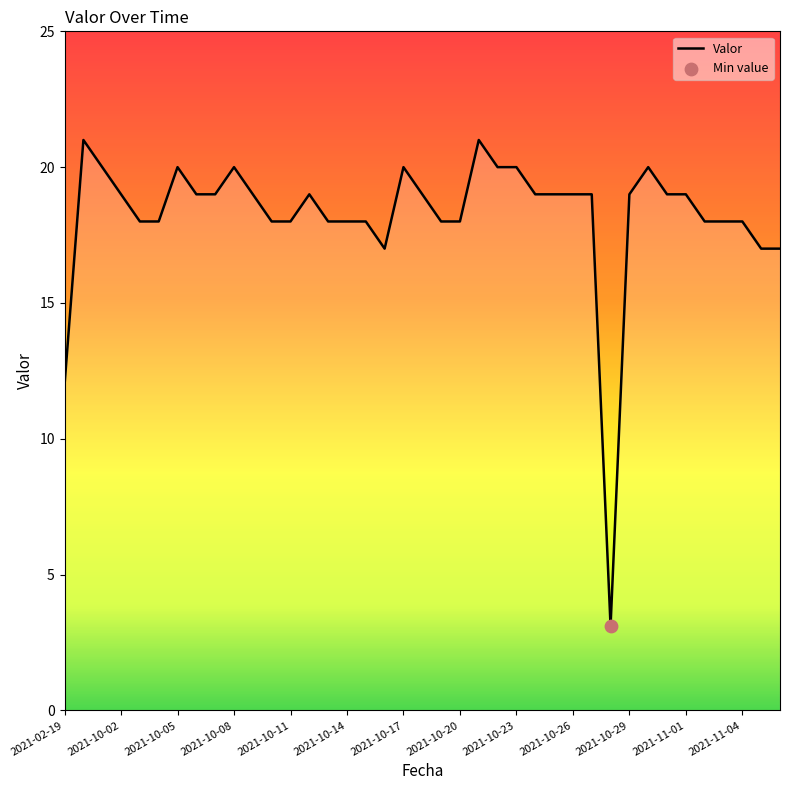

What is the greatest value displayed?

21.0